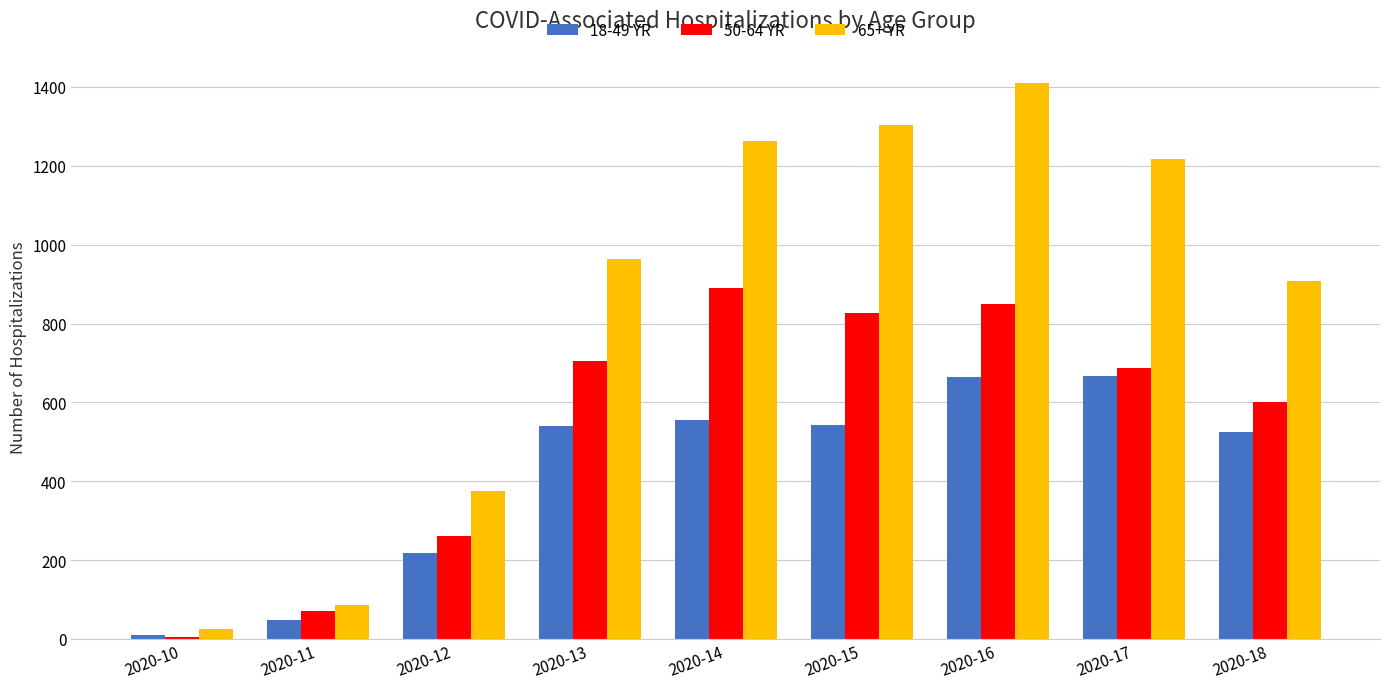

The value of 18-49 YR at 2020-11 is 48. True or false?

True